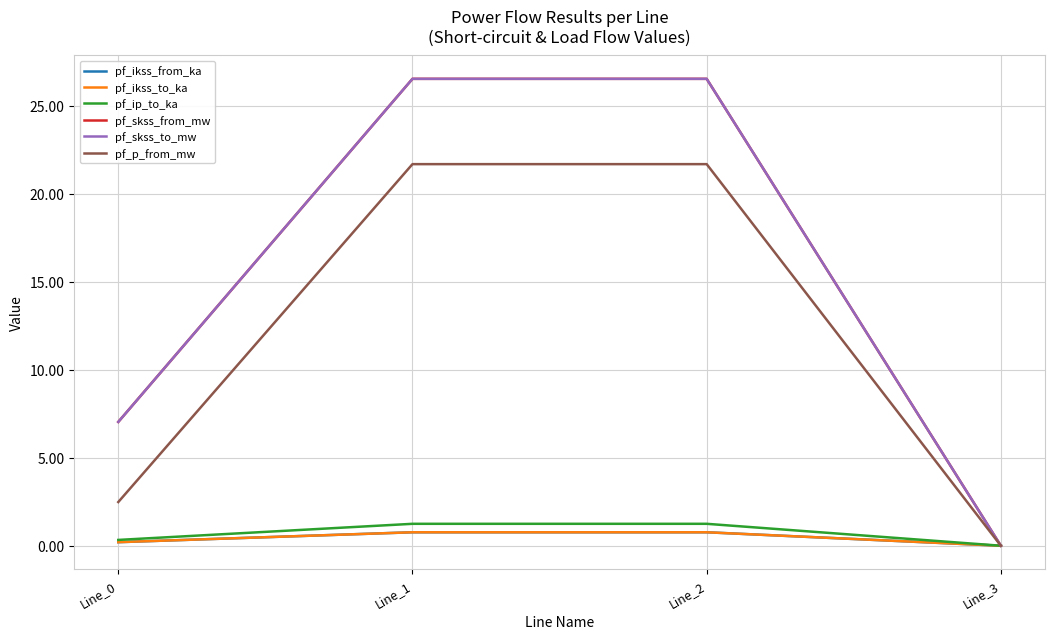

True or false: pf_ikss_to_ka has more than 2 points higher than both neighbors.

False